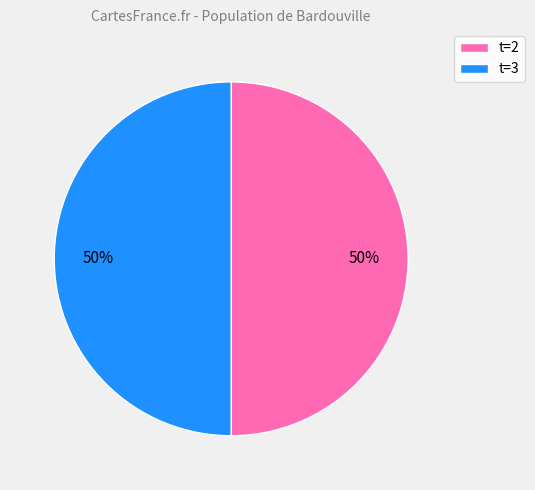

What is the ratio of the value at t=3 to the value at t=2?

1.0